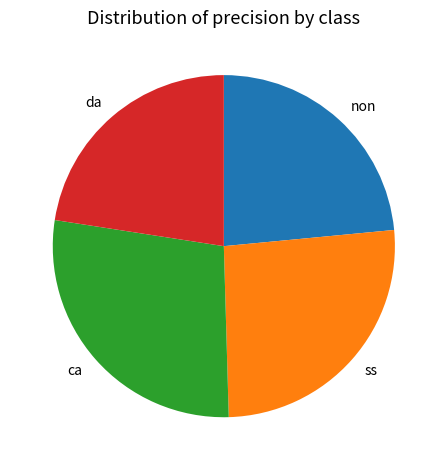

Which category has the smallest portion of the pie?

da